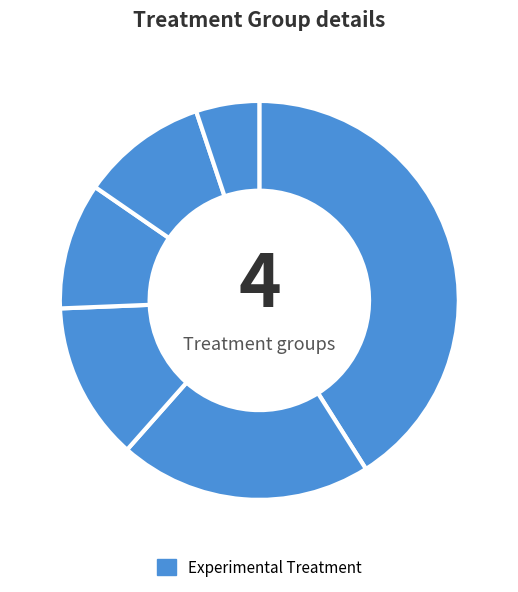

How many slices are in this pie chart?

6